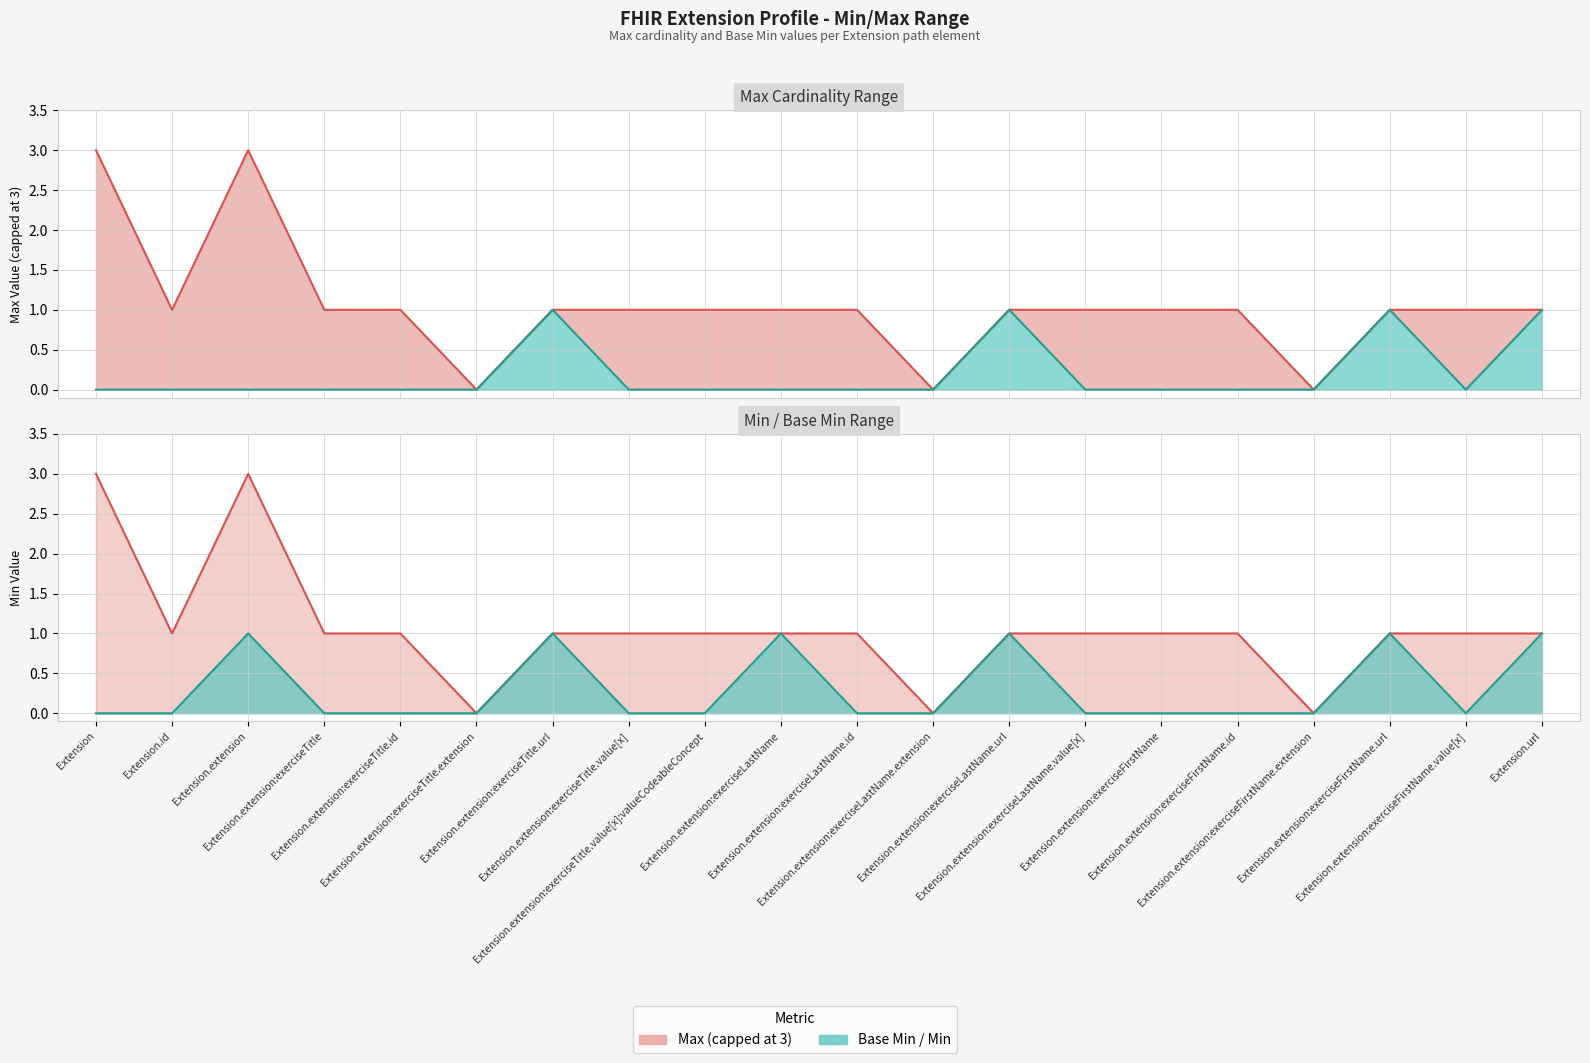

Which series has the largest range (max minus min)?

Max (line)